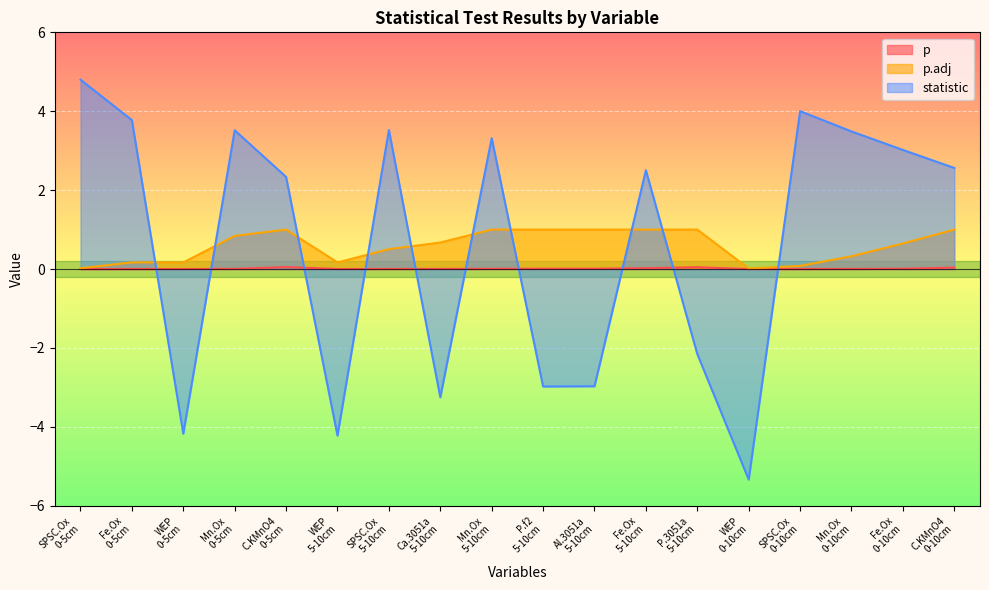

Which category has the highest value in the statistic series?

SPSC.Ox
0-5cm